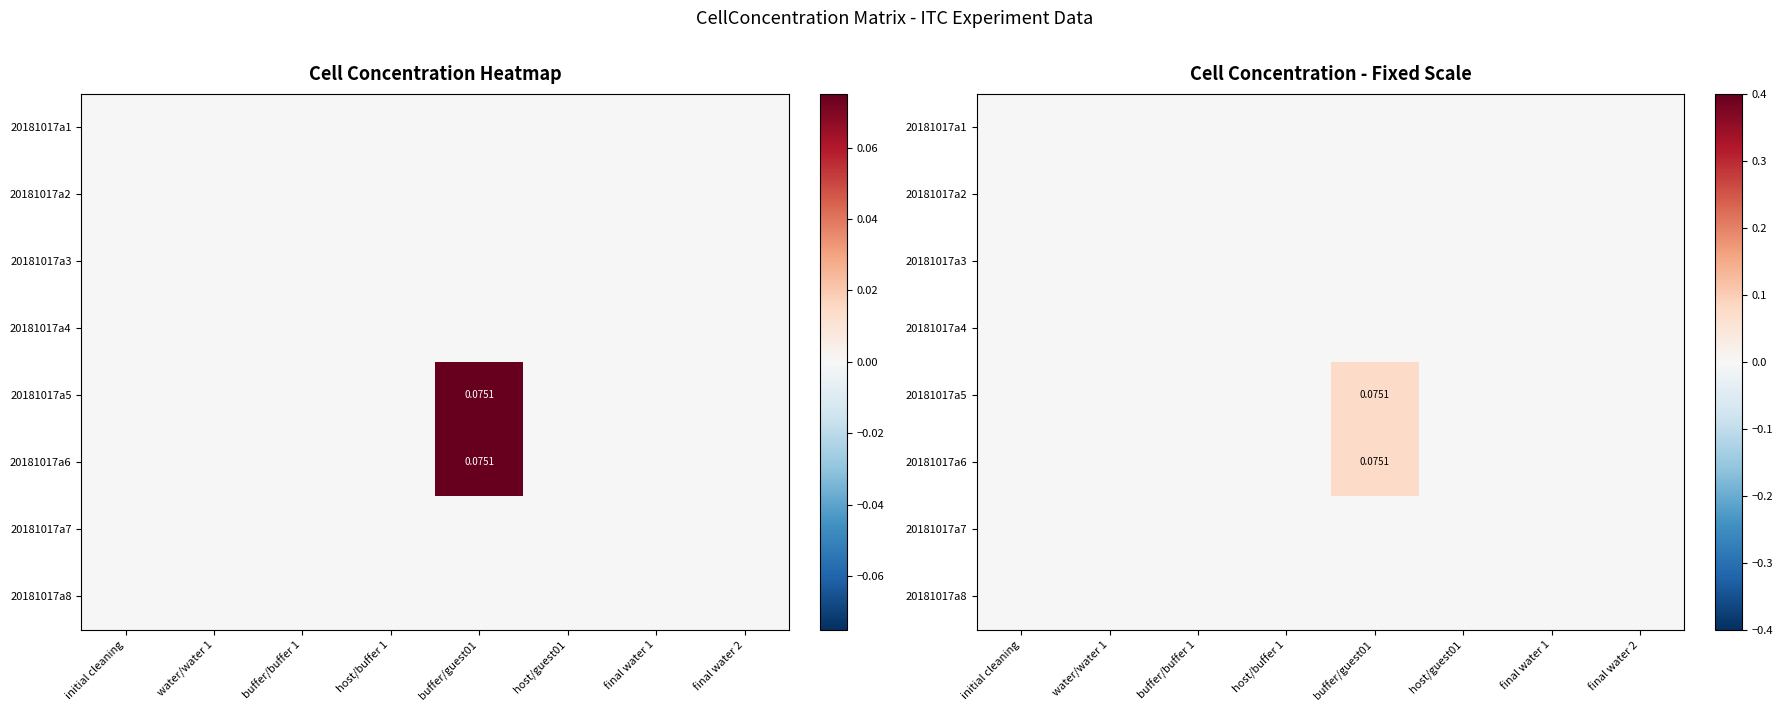

Rank the categories by 20181017a1 value from highest to lowest.

initial cleaning, water/water 1, buffer/buffer 1, host/buffer 1, buffer/guest01, host/guest01, final water 1, final water 2